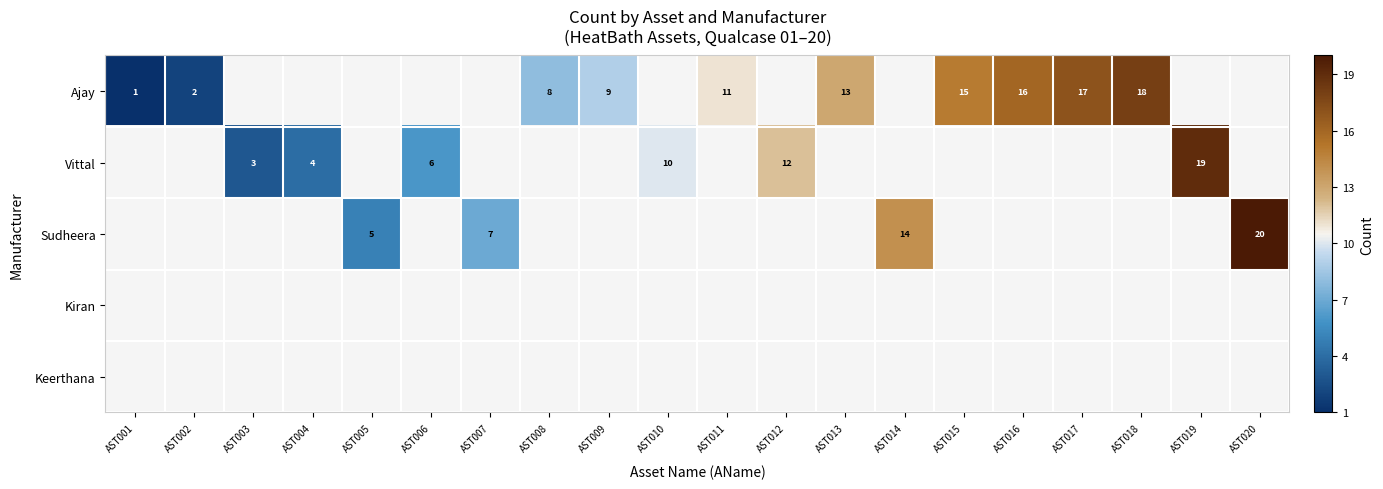

The Vittal series shows 2 at AST003. True or false?

False